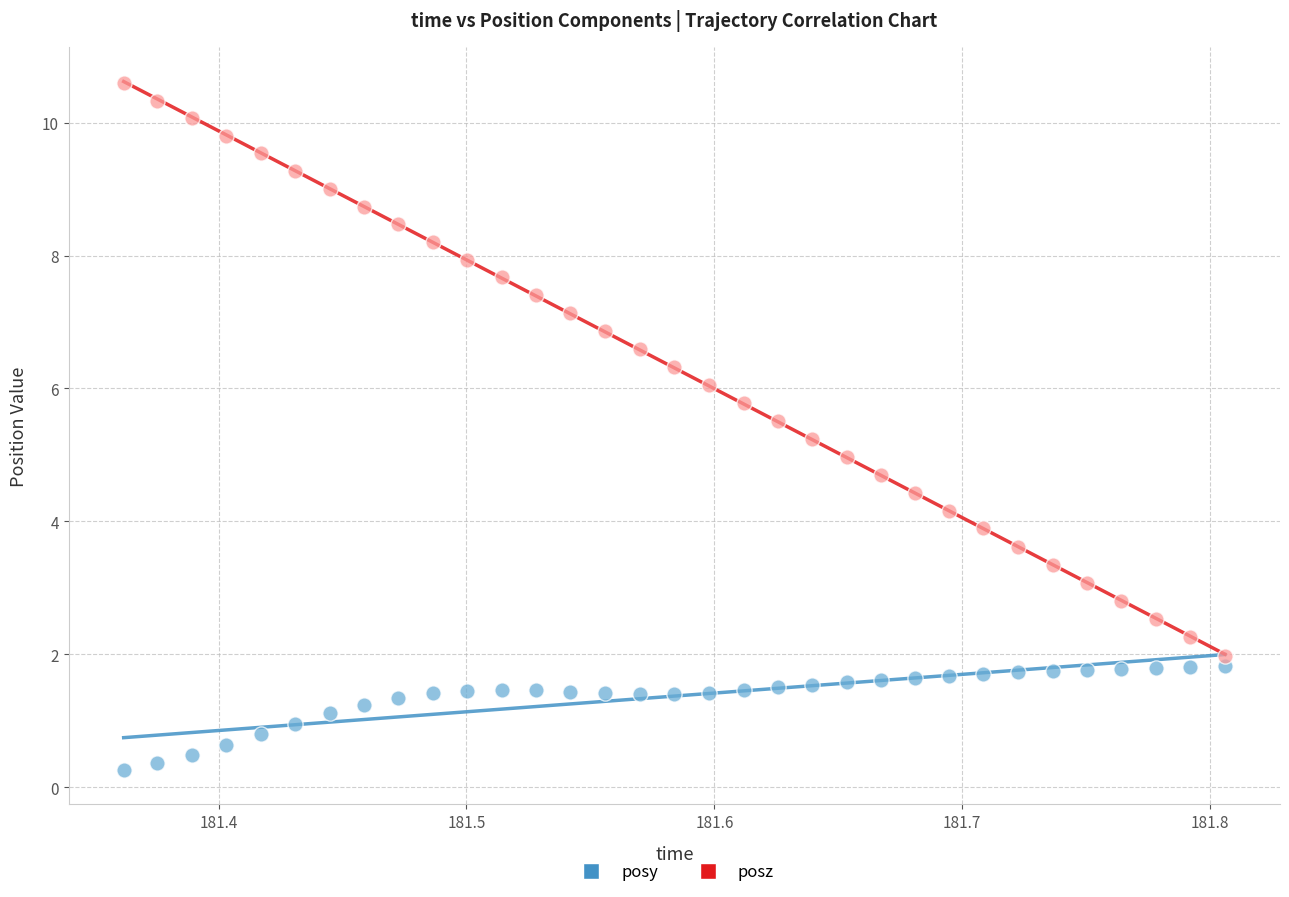

Which series reaches the maximum Y coordinate?

posz